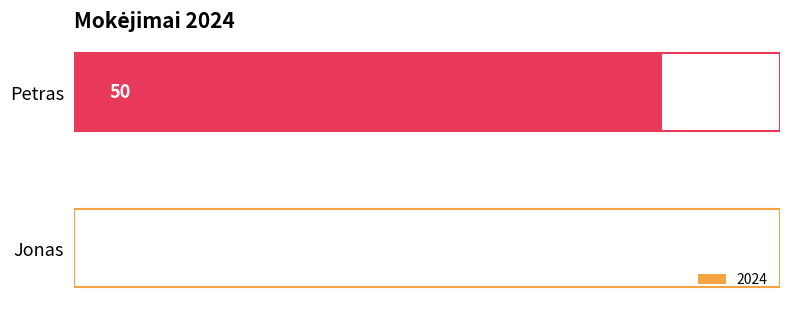

Which label corresponds to the largest value in the chart?

Petras